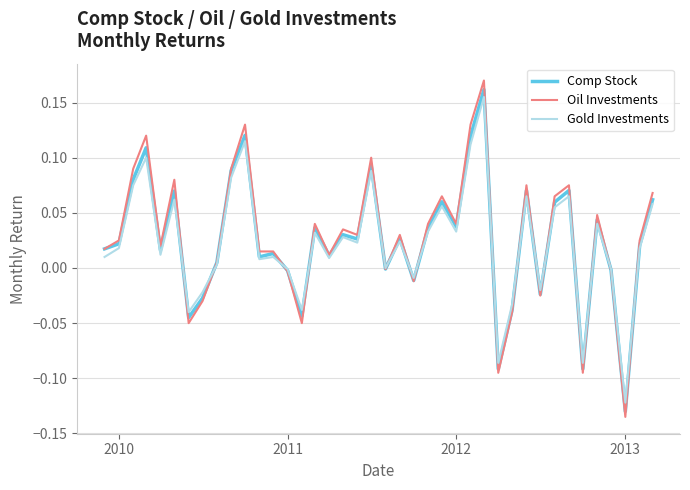

Which series has the widest spread of values?

Oil Investments